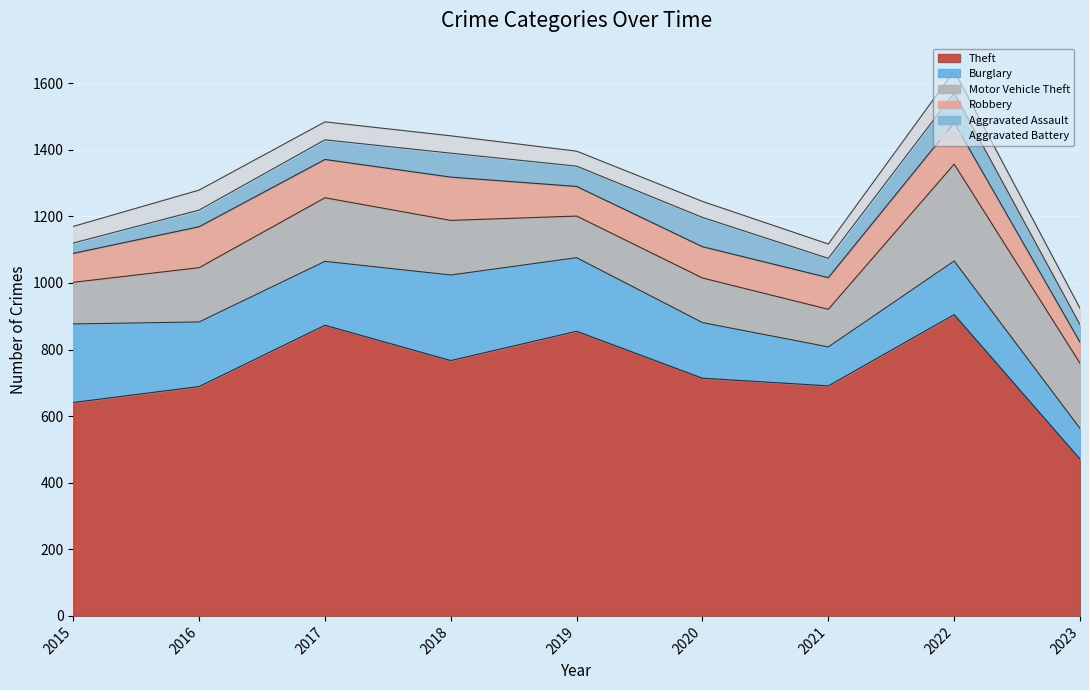

Is it true that Burglary equals 83 at 2016?

False